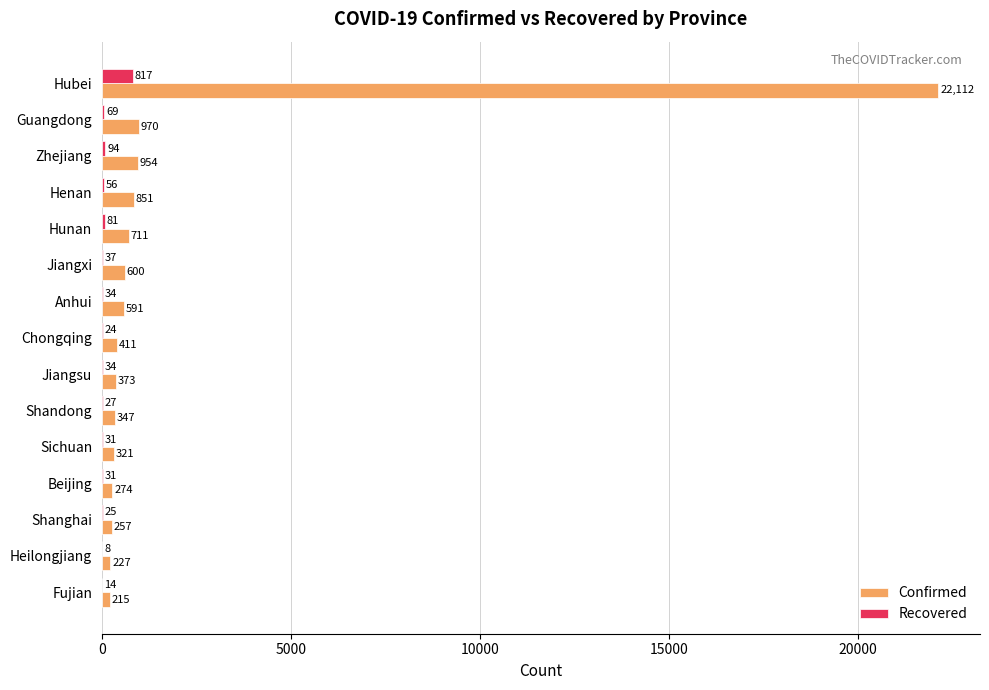

Between Hunan and Chongqing, which series saw the biggest shift?

Confirmed